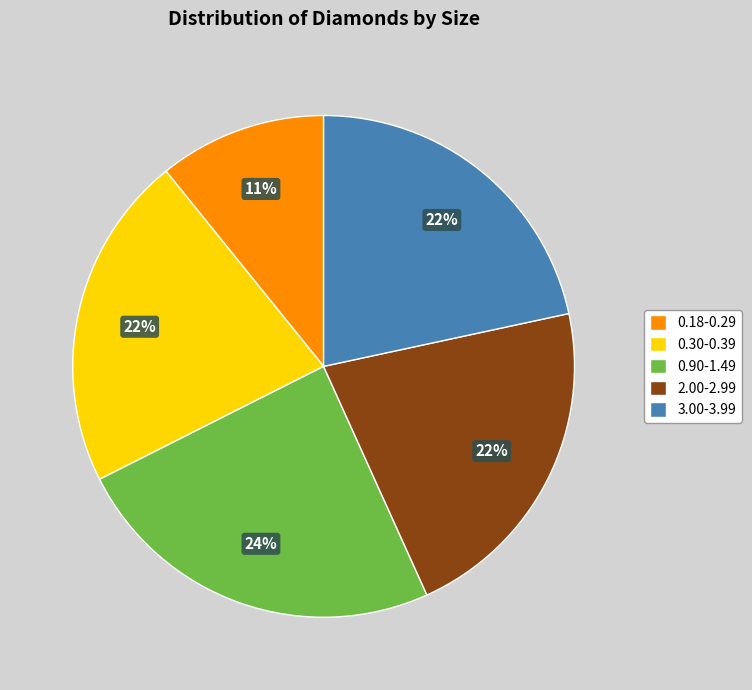

Is it true that 2.00-2.99 is 22% of the pie?

True